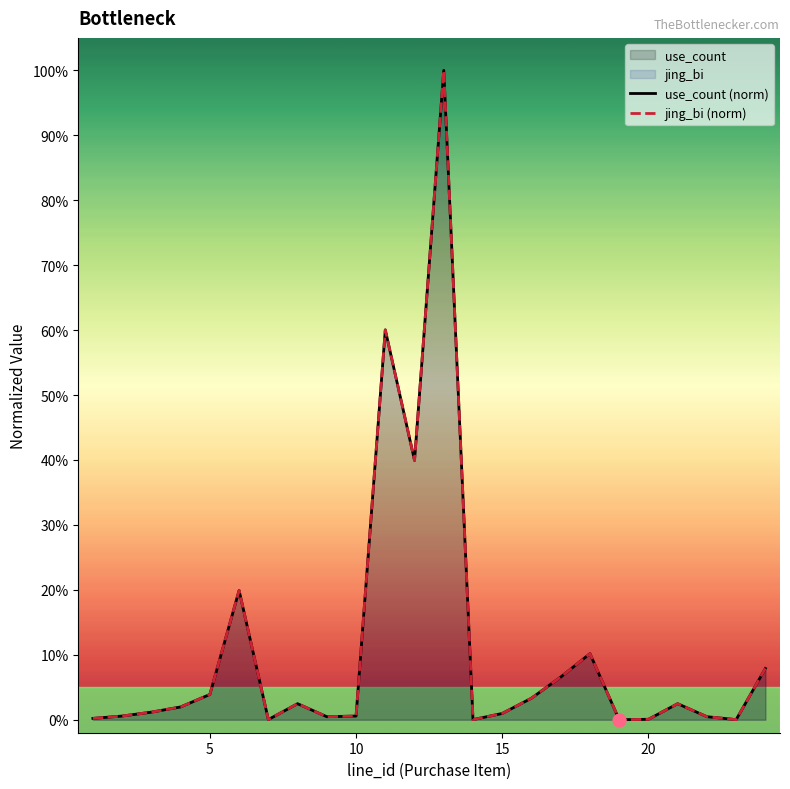

Which series has the largest total across all categories?

use_count